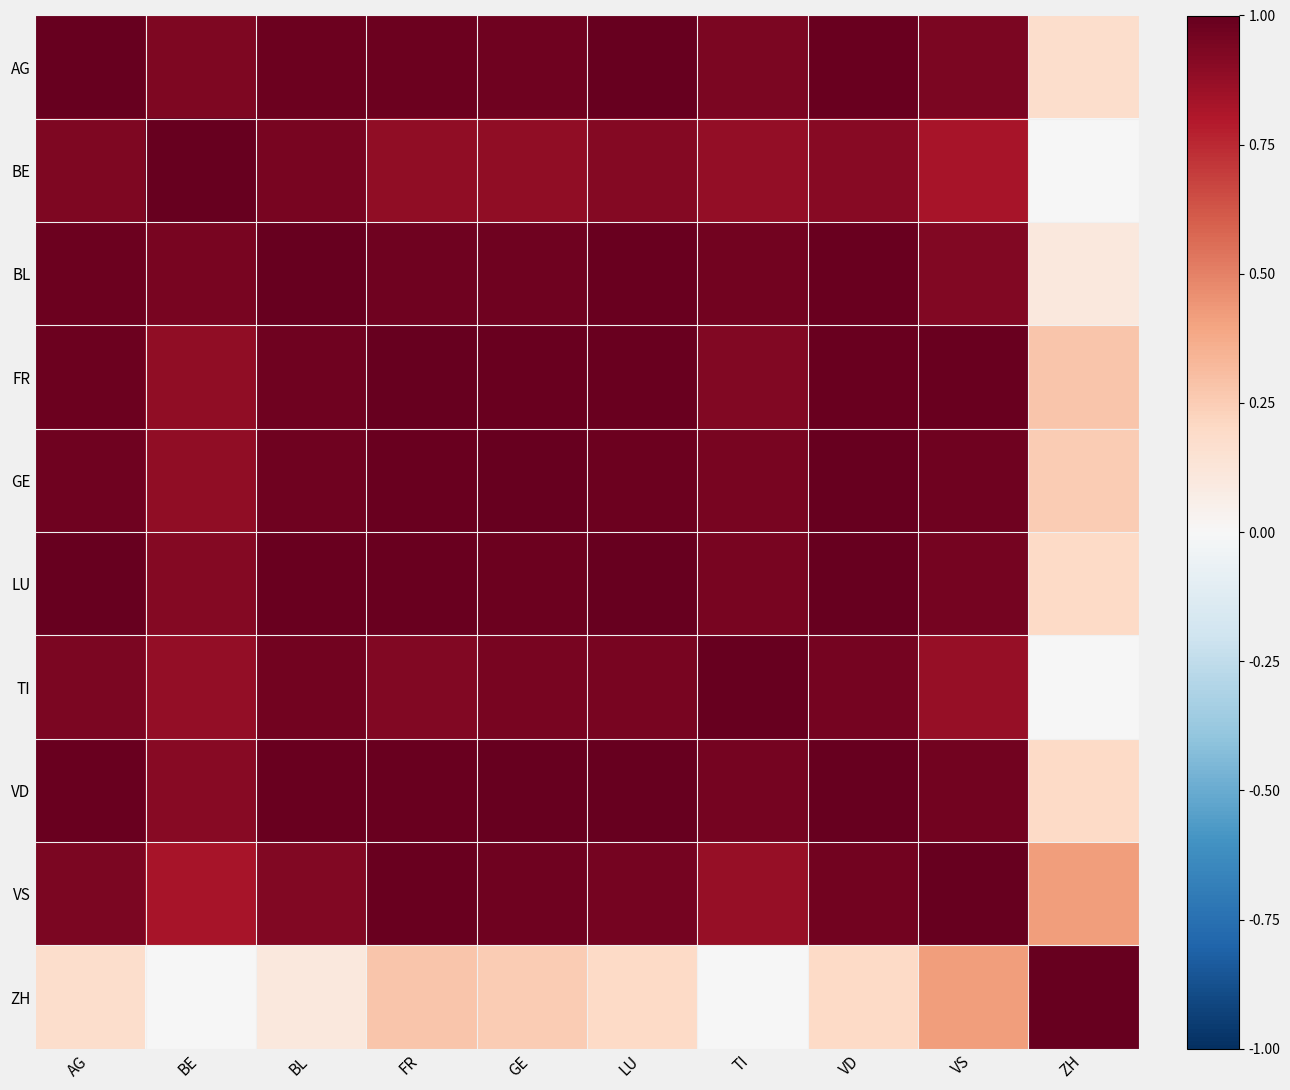

Reading left to right, what are all the values shown in this chart?

AG: AG=1.0	BE=0.9	BL=1.0	FR=1.0	GE=1.0	LU=1.0	TI=0.9	VD=1.0	VS=0.9	ZH=0.2
BE: AG=0.9	BE=1.0	BL=0.9	FR=0.9	GE=0.9	LU=0.9	TI=0.9	VD=0.9	VS=0.8	ZH=-0.0
BL: AG=1.0	BE=0.9	BL=1.0	FR=1.0	GE=1.0	LU=1.0	TI=1.0	VD=1.0	VS=0.9	ZH=0.1
FR: AG=1.0	BE=0.9	BL=1.0	FR=1.0	GE=1.0	LU=1.0	TI=0.9	VD=1.0	VS=1.0	ZH=0.3
GE: AG=1.0	BE=0.9	BL=1.0	FR=1.0	GE=1.0	LU=1.0	TI=0.9	VD=1.0	VS=1.0	ZH=0.3
LU: AG=1.0	BE=0.9	BL=1.0	FR=1.0	GE=1.0	LU=1.0	TI=0.9	VD=1.0	VS=1.0	ZH=0.2
TI: AG=0.9	BE=0.9	BL=1.0	FR=0.9	GE=0.9	LU=0.9	TI=1.0	VD=1.0	VS=0.9	ZH=-0.0
VD: AG=1.0	BE=0.9	BL=1.0	FR=1.0	GE=1.0	LU=1.0	TI=1.0	VD=1.0	VS=1.0	ZH=0.2
VS: AG=0.9	BE=0.8	BL=0.9	FR=1.0	GE=1.0	LU=1.0	TI=0.9	VD=1.0	VS=1.0	ZH=0.4
ZH: AG=0.2	BE=-0.0	BL=0.1	FR=0.3	GE=0.3	LU=0.2	TI=-0.0	VD=0.2	VS=0.4	ZH=1.0